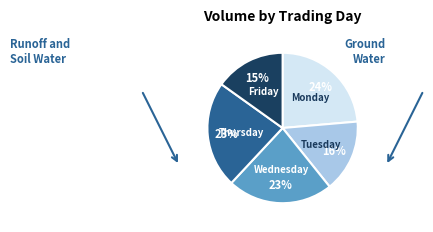

To the nearest percent, what is the difference between the largest and smallest slice percentages?

9%